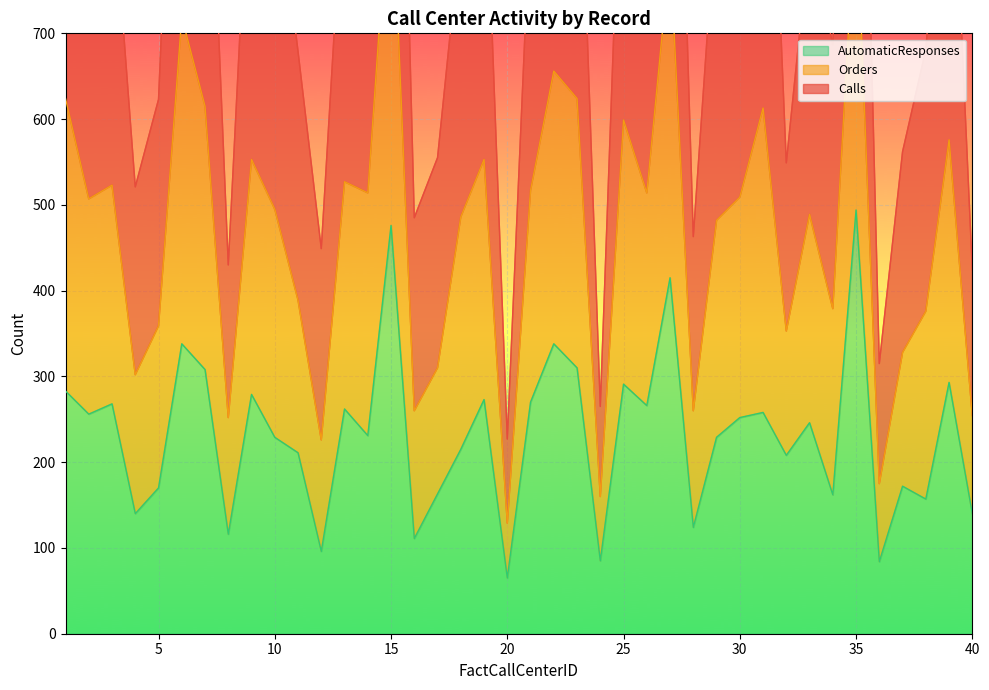

The AutomaticResponses series shows 656 at 15. True or false?

False